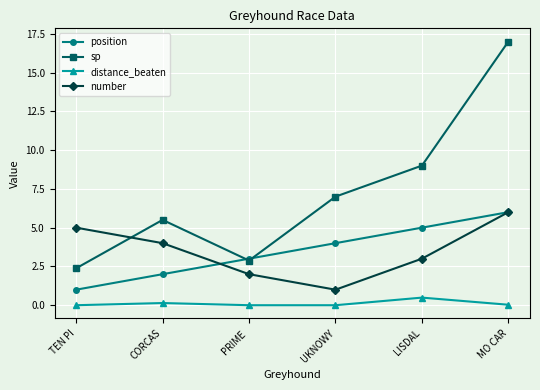

Is it true that sp equals 8.8 at CORCAS?

False